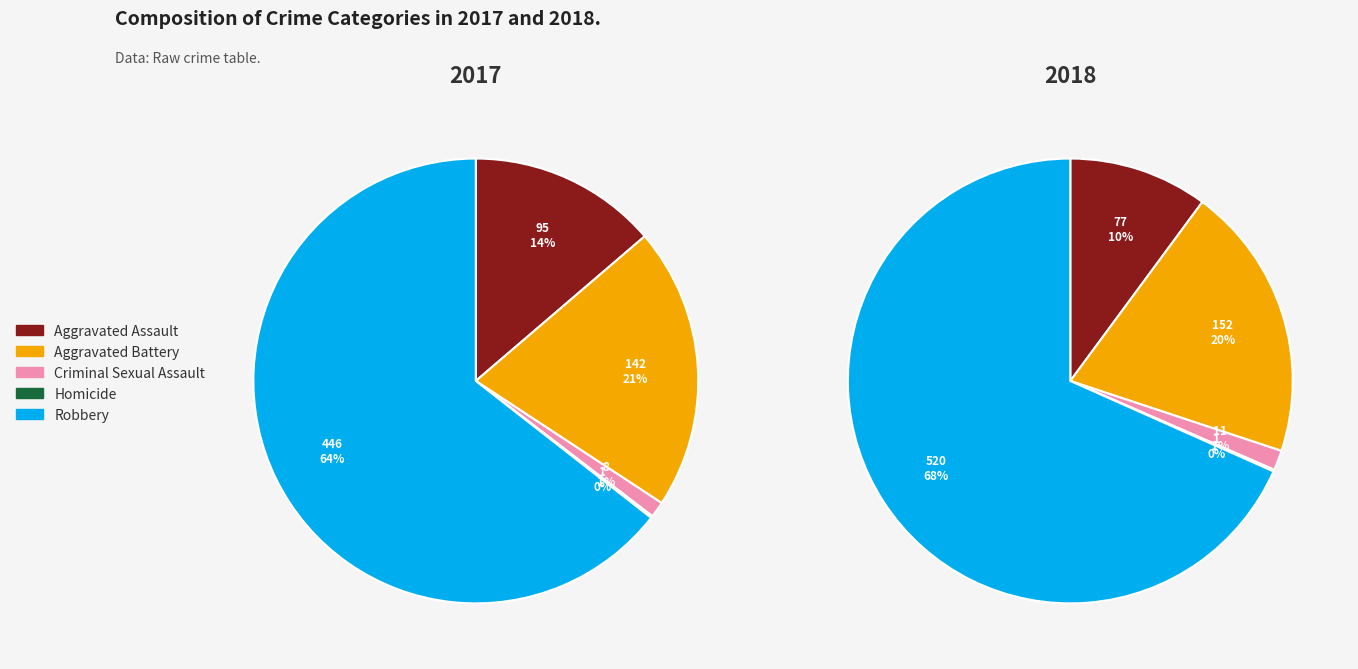

What is the majority slice?

Robbery